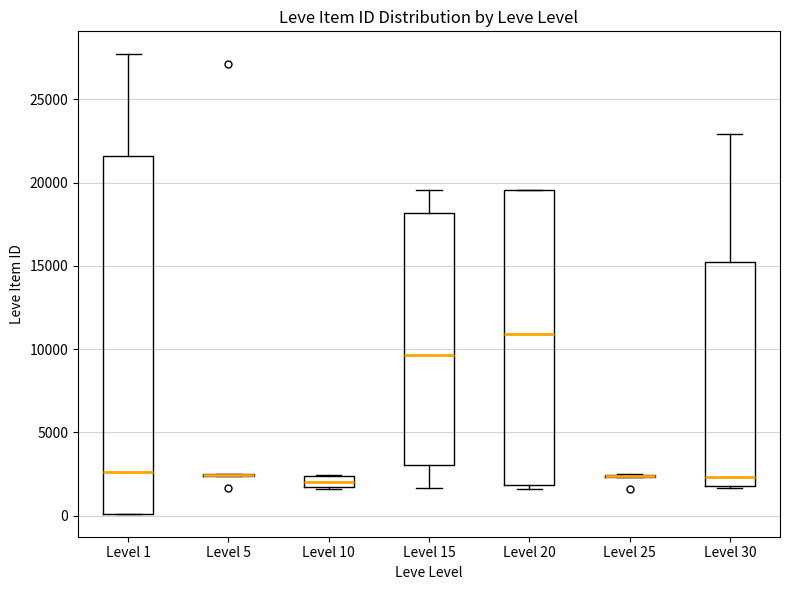

Where does the upper whisker of the box for Level 30 end on the y-axis? The values are not printed on the chart, so give them approximately, as read against the axis.

23000